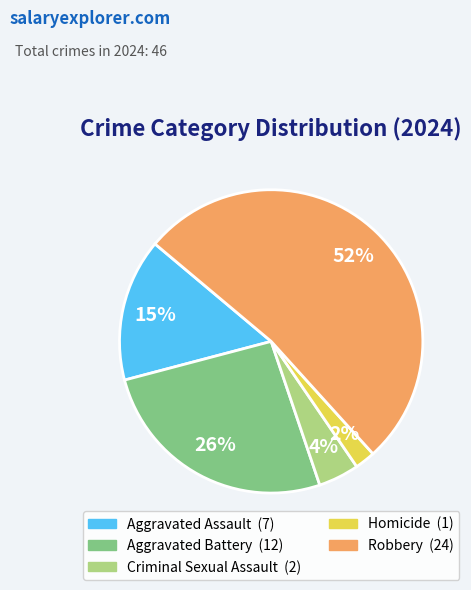

How many slices are in this pie chart?

5